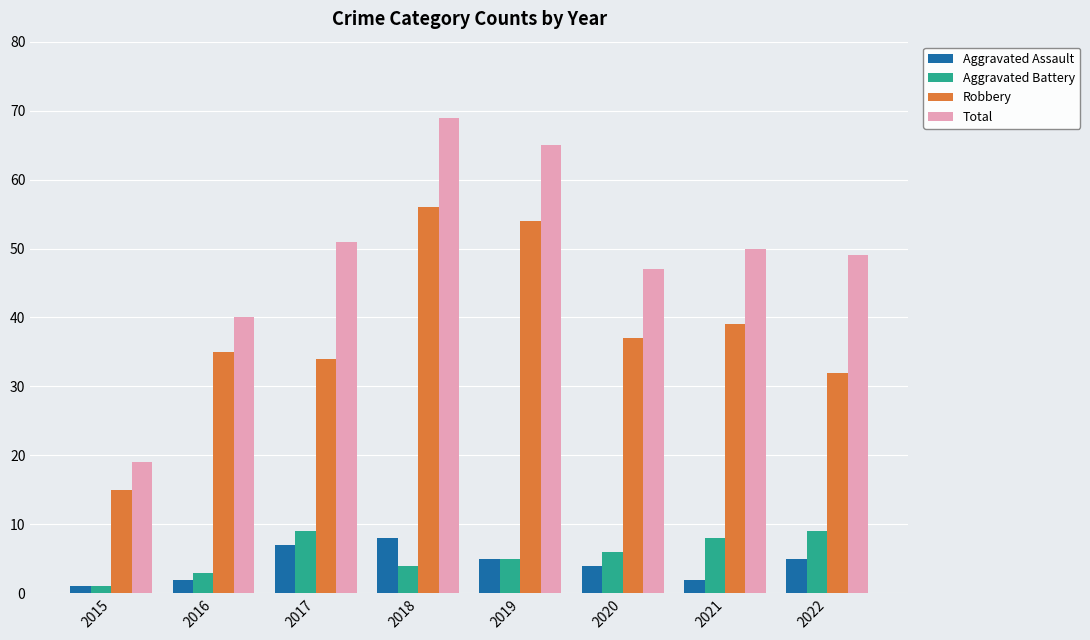

What is the sum of all Robbery values?

302